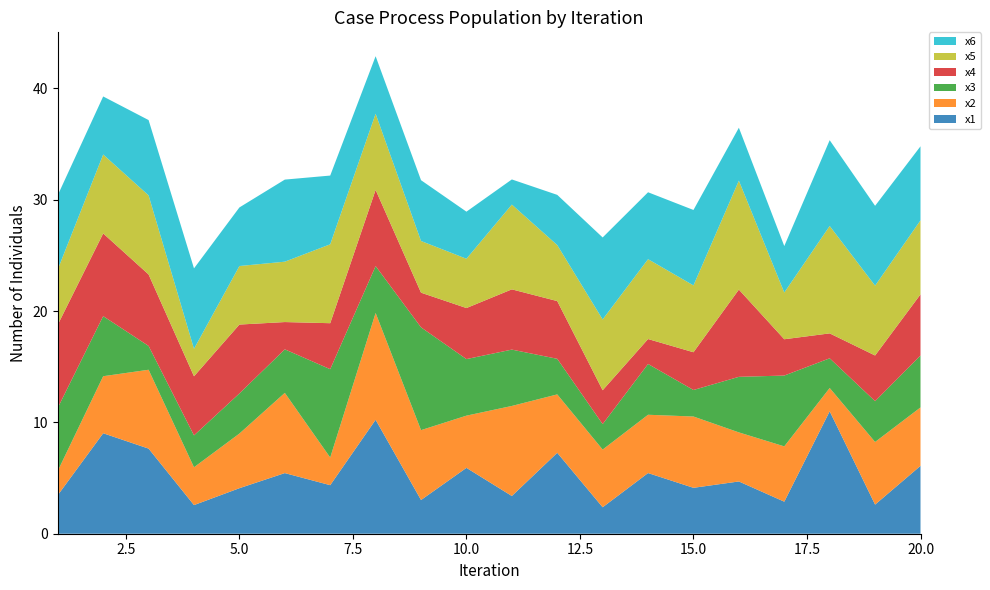

Reading right to left, list all the values displayed in this chart.

x1: 20=6.1	19=2.6	18=11.0	17=2.9	16=4.7	15=4.1	14=5.4	13=2.4	12=7.3	11=3.4	10=5.9	9=3.0	8=10.2	7=4.4	6=5.4	5=4.1	4=2.6	3=7.6	2=9.0	1=3.5
x2: 20=5.2	19=5.6	18=2.1	17=5.0	16=4.4	15=6.4	14=5.2	13=5.2	12=5.2	11=8.1	10=4.7	9=6.3	8=9.6	7=2.5	6=7.2	5=4.9	4=3.4	3=7.1	2=5.1	1=2.2
x3: 20=4.7	19=3.7	18=2.7	17=6.4	16=5.0	15=2.4	14=4.6	13=2.3	12=3.2	11=5.1	10=5.1	9=9.2	8=4.2	7=7.9	6=3.9	5=3.6	4=2.9	3=2.1	2=5.4	1=5.7
x4: 20=5.5	19=4.1	18=2.2	17=3.3	16=7.8	15=3.4	14=2.2	13=3.0	12=5.2	11=5.4	10=4.6	9=3.1	8=6.8	7=4.1	6=2.5	5=6.2	4=5.3	3=6.4	2=7.4	1=7.5
x5: 20=6.6	19=6.3	18=9.6	17=4.2	16=9.8	15=6.0	14=7.2	13=6.4	12=5.0	11=7.6	10=4.4	9=4.6	8=6.8	7=7.1	6=5.4	5=5.3	4=2.5	3=7.1	2=7.1	1=5.0
x6: 20=6.6	19=7.2	18=7.7	17=4.2	16=4.8	15=6.8	14=6.0	13=7.4	12=4.5	11=2.3	10=4.2	9=5.5	8=5.2	7=6.2	6=7.4	5=5.3	4=7.2	3=6.8	2=5.2	1=6.7